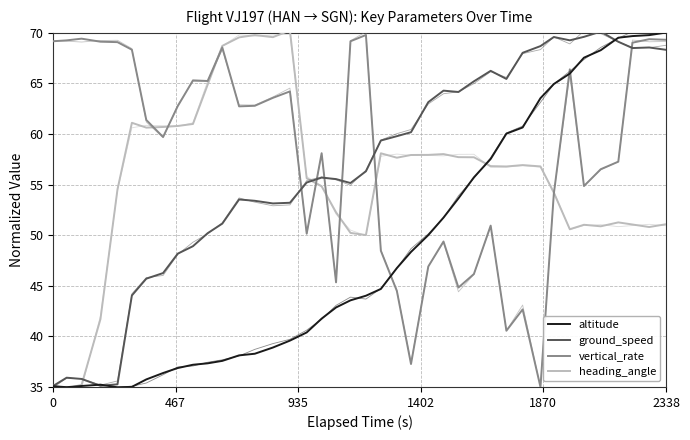

True or false: vertical_rate has a value of 77.8 at 7.

False